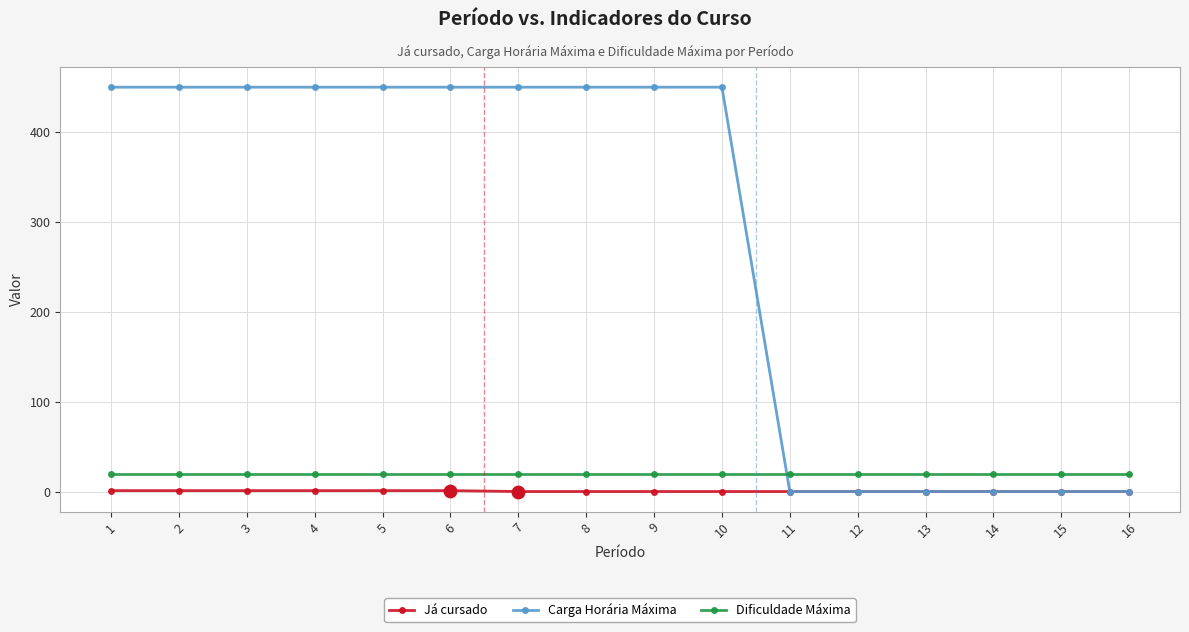

At how many categories does at least one series exceed 429?

10